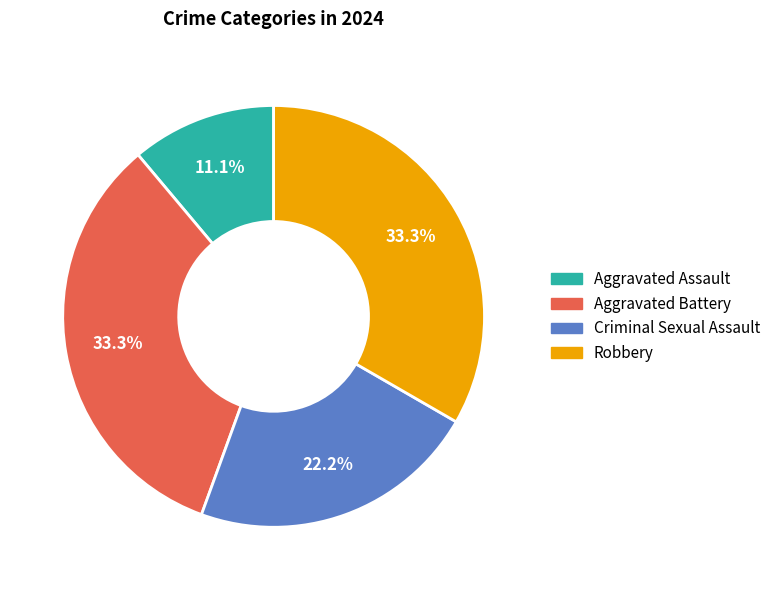

How much of the chart is everything except Aggravated Battery?

66.7%